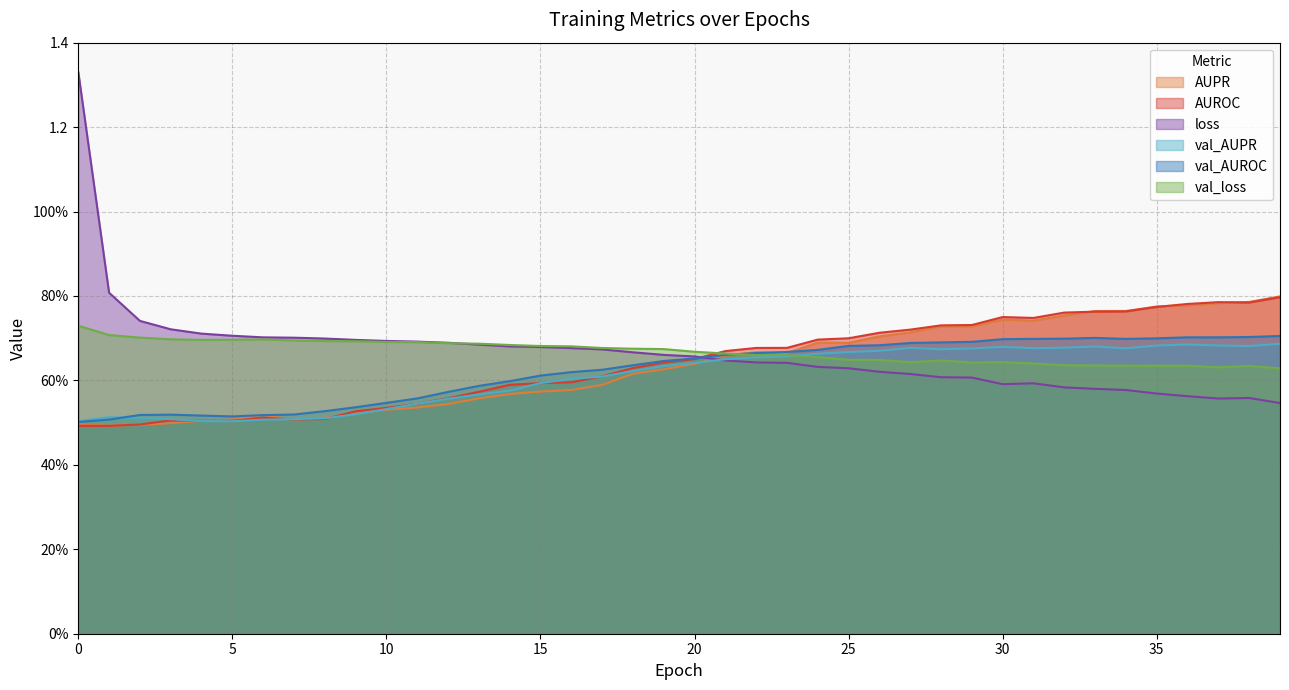

Which series has the largest total across all categories?

val_loss